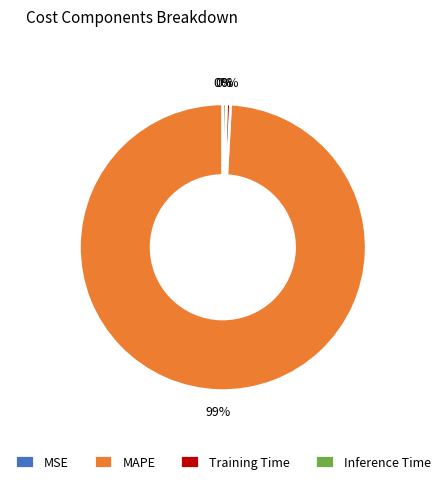

To the nearest percent, what is the average slice percentage?

25%